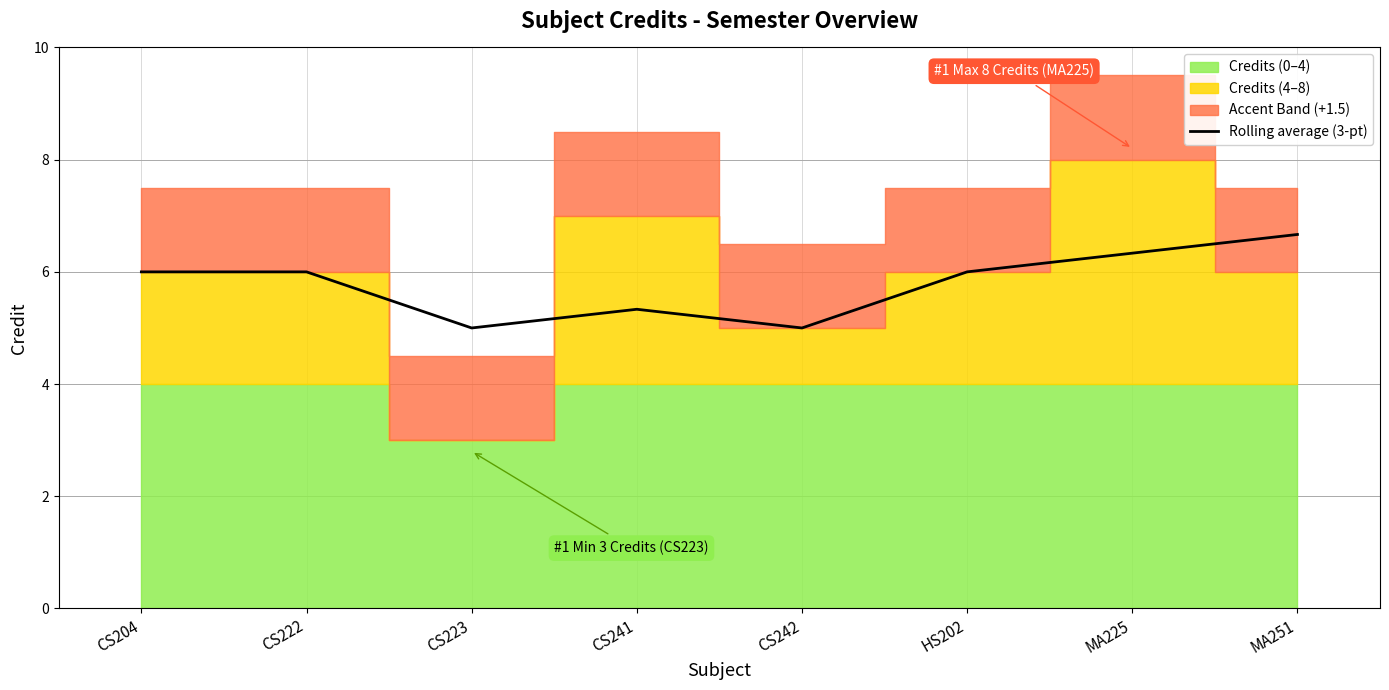

Reading left to right, extract all data points from this chart.

CS204=6.0	CS222=6.0	CS223=5.0	CS241=5.3	CS242=5.0	HS202=6.0	MA225=6.3	MA251=6.7